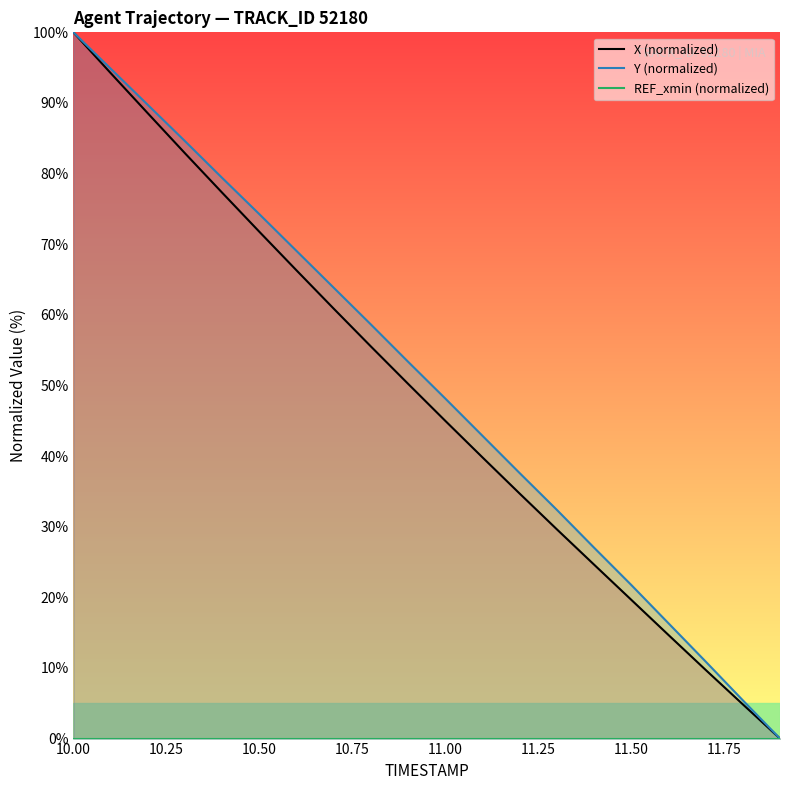

Rank the series by their maximum value, from highest to lowest.

X (normalized), Y (normalized), REF_xmin (normalized)